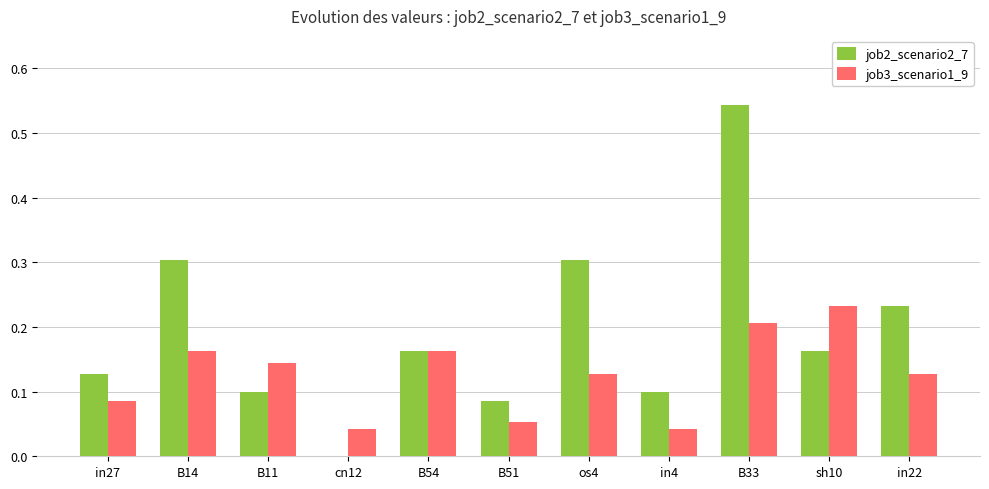

Which series has the largest range (max minus min)?

job2_scenario2_7